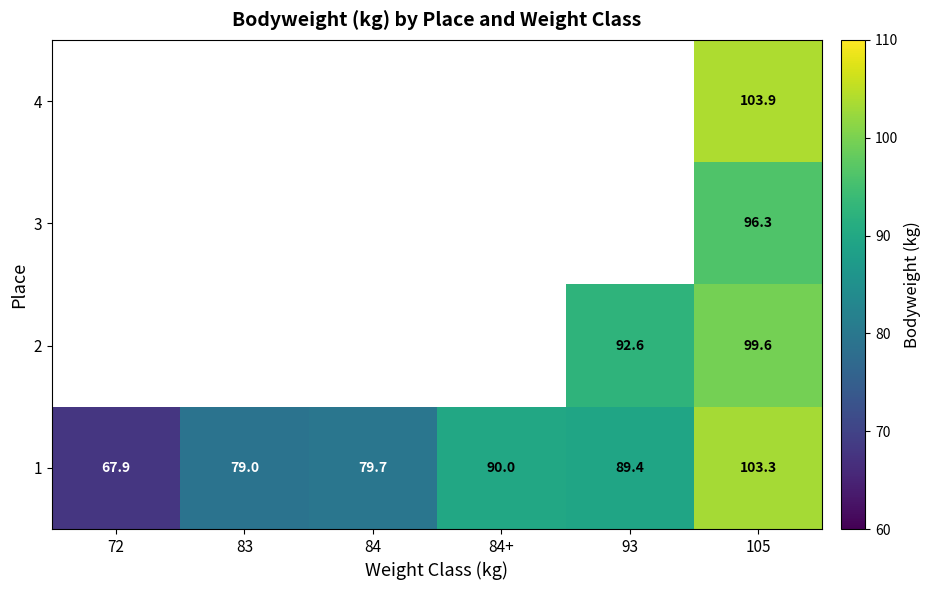

Count the number of data series in this chart.

4